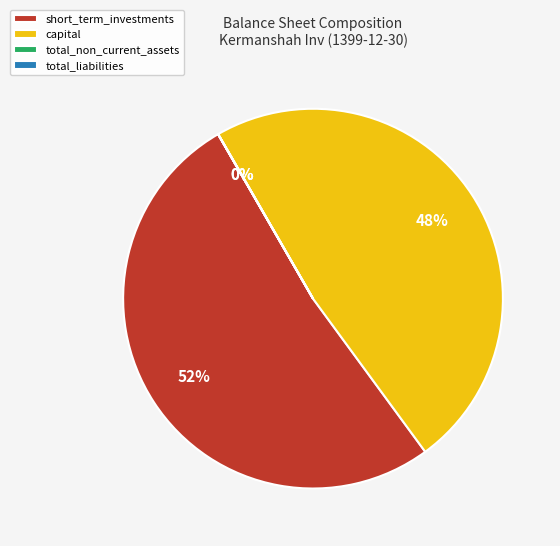

True or false: short_term_investments accounts for 62% of the total.

False